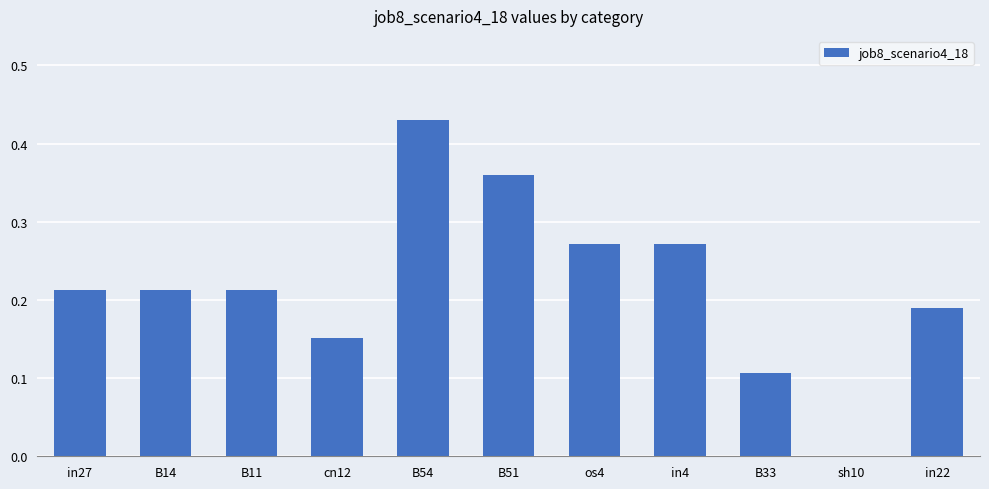

What is the change in value from B11 to os4?

+0.1